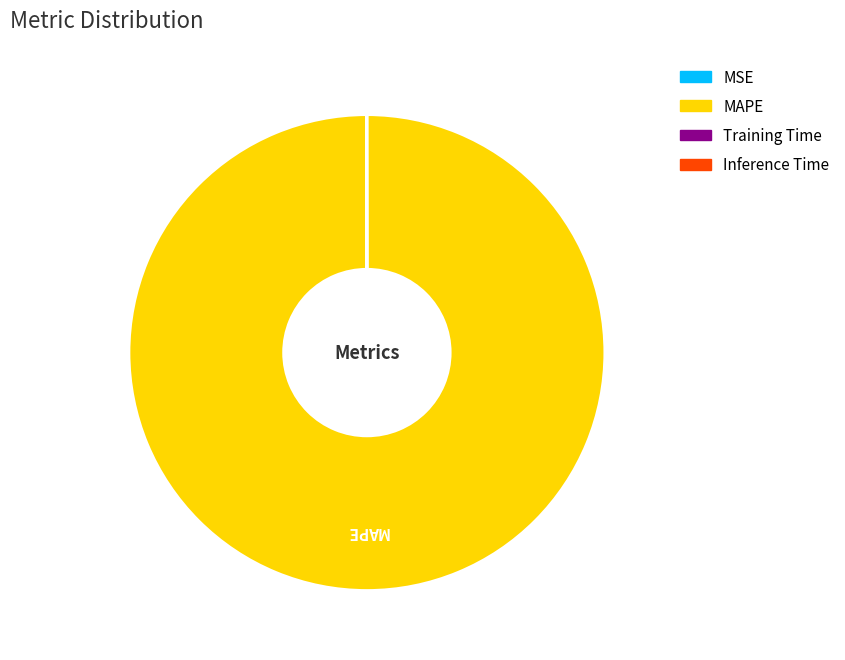

What is the largest slice in the pie chart?

MAPE